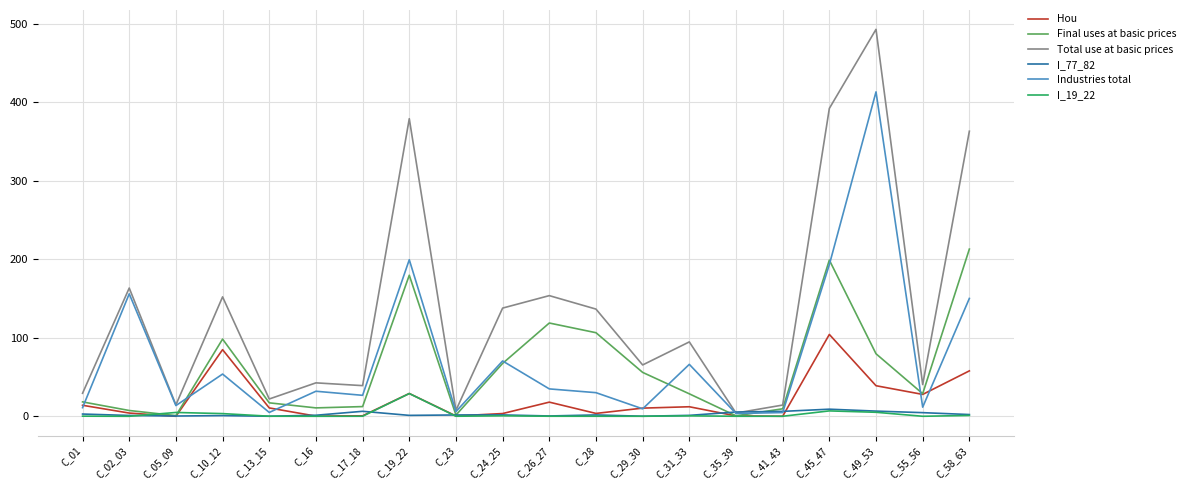

How many lines are shown in the chart?

6